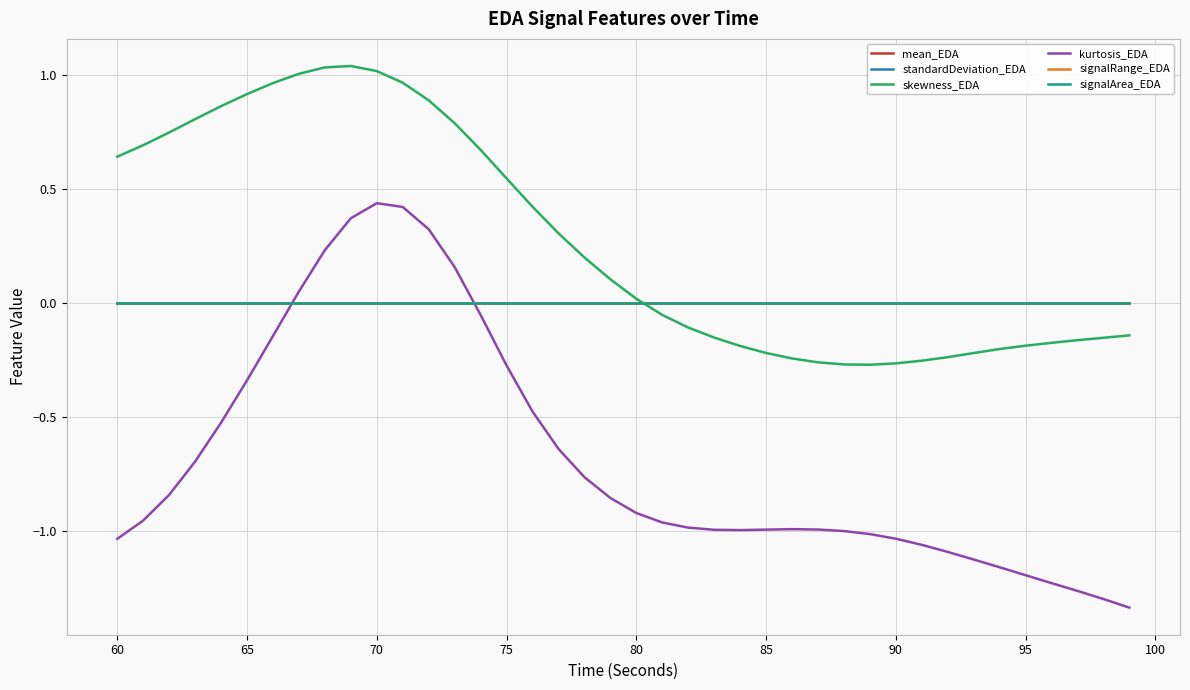

Does the chart have visible grid lines?

Yes